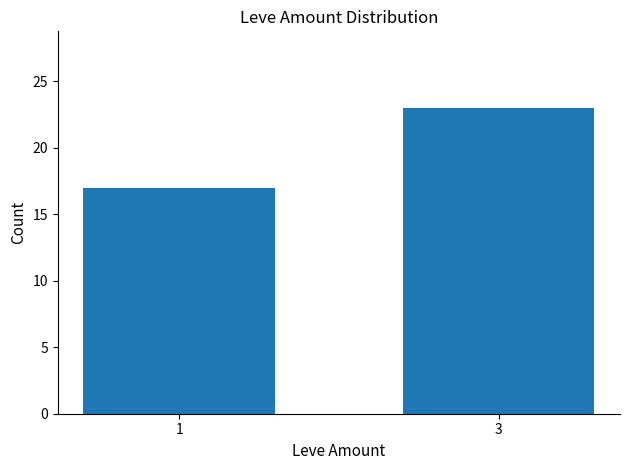

What is the change in value from 1 to 3?

+6